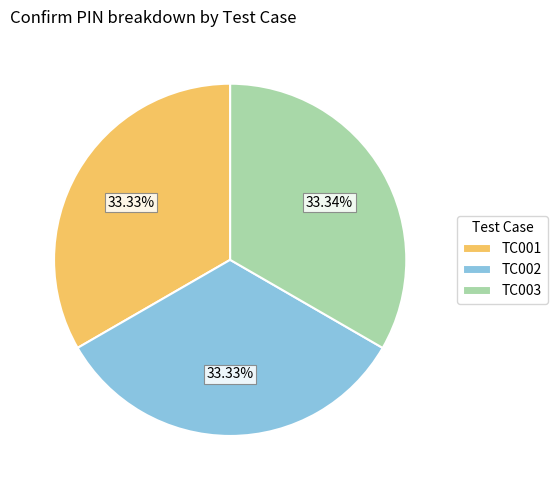

Is there a majority slice in this chart?

No